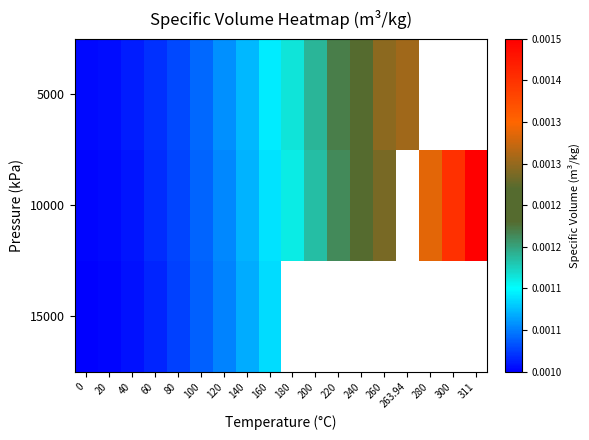

List the series in order of their overall mean, highest first.

5000, 10000, 15000